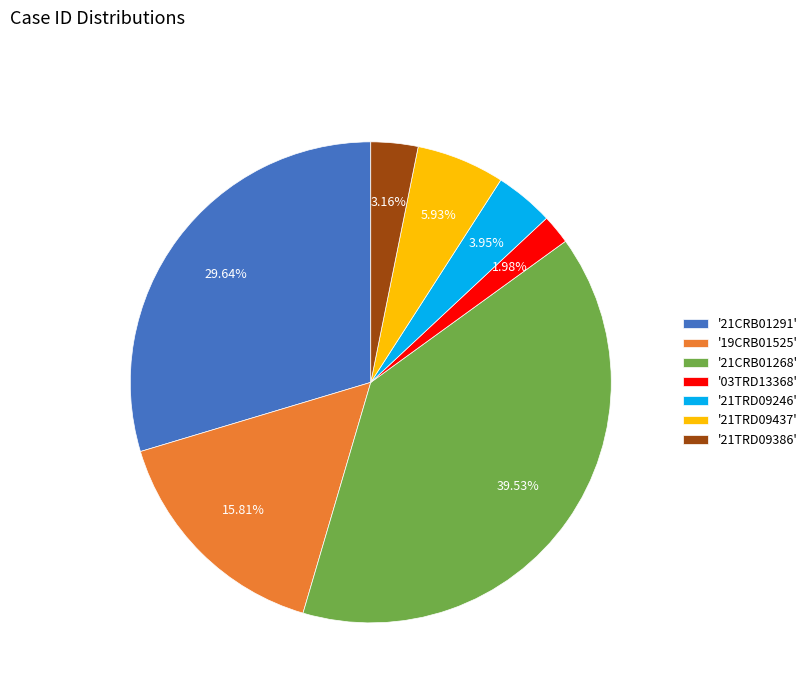

Between '21TRD09386' and '21TRD09437', which is larger?

'21TRD09437'